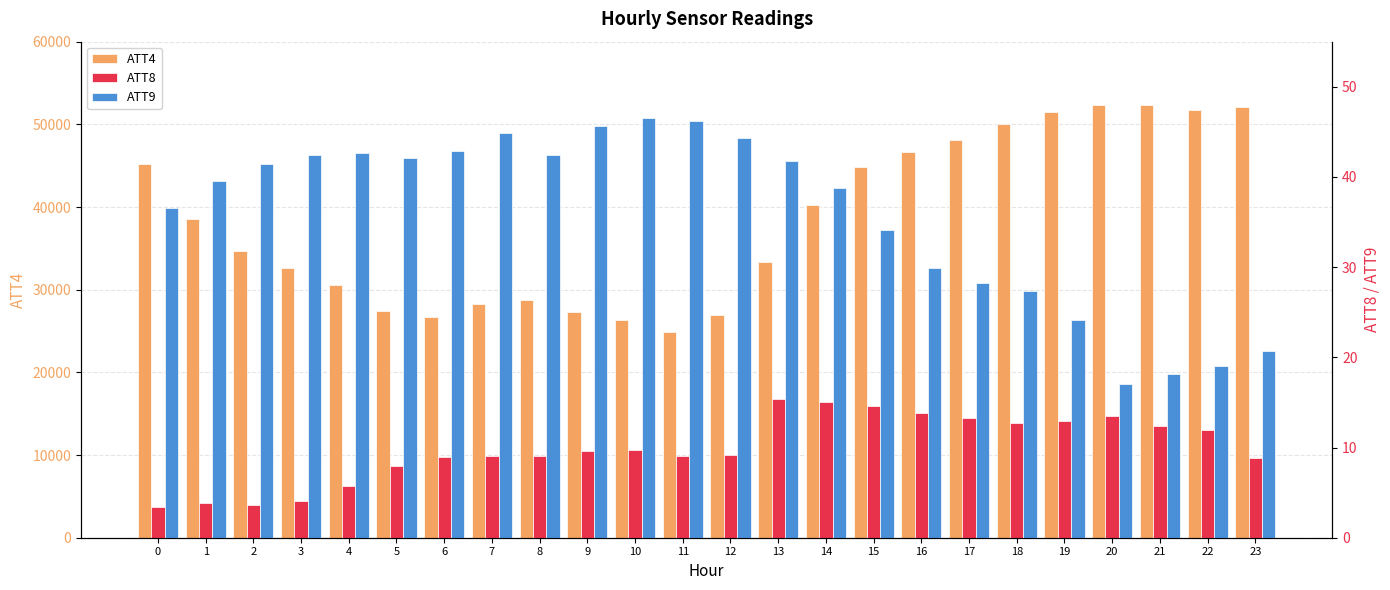

What is the value of the ATT8 bar at the 22nd from the left?

12.4